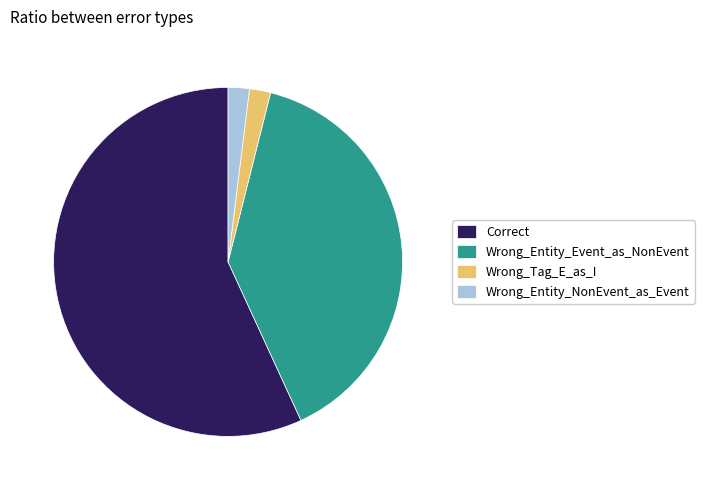

Is there a majority slice in this chart?

Yes